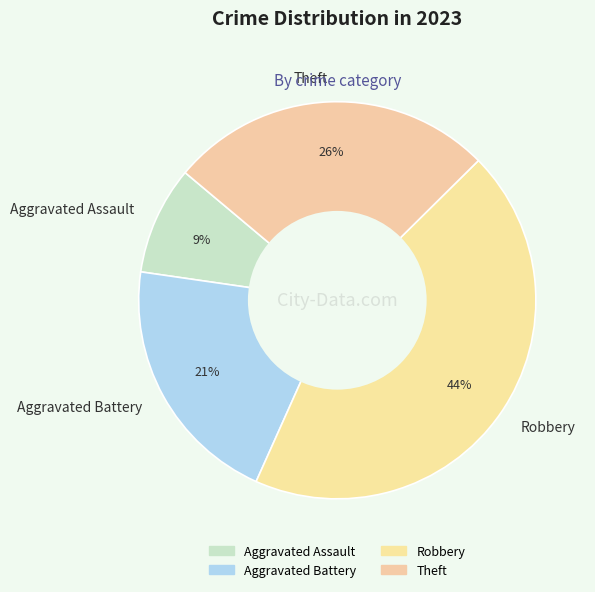

Which category has the biggest portion of the pie?

Robbery